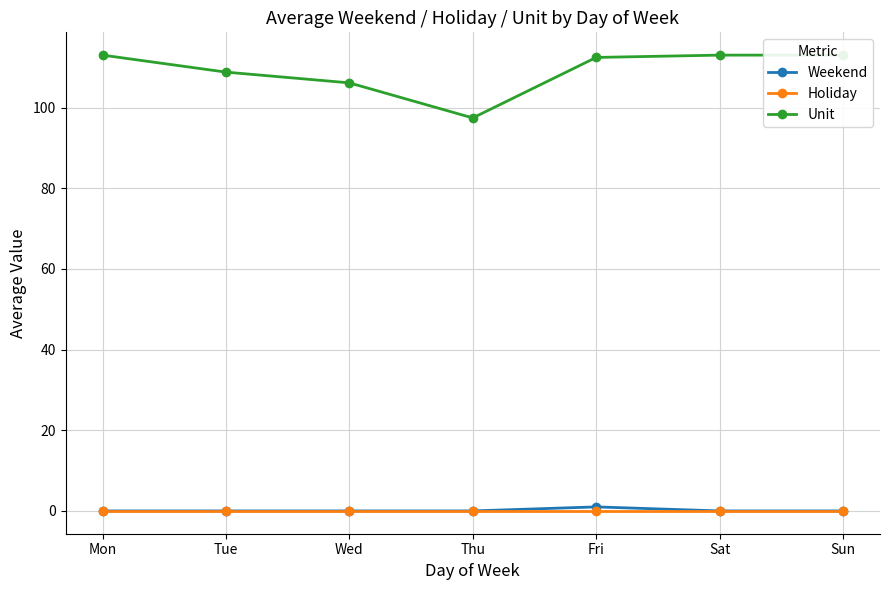

The value of Unit at Sat is 113.0. True or false?

True